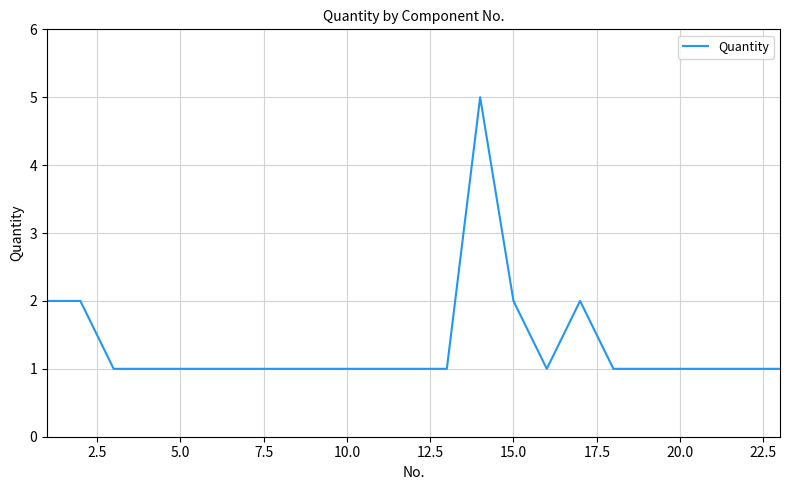

What is the difference between the maximum and minimum values?

4